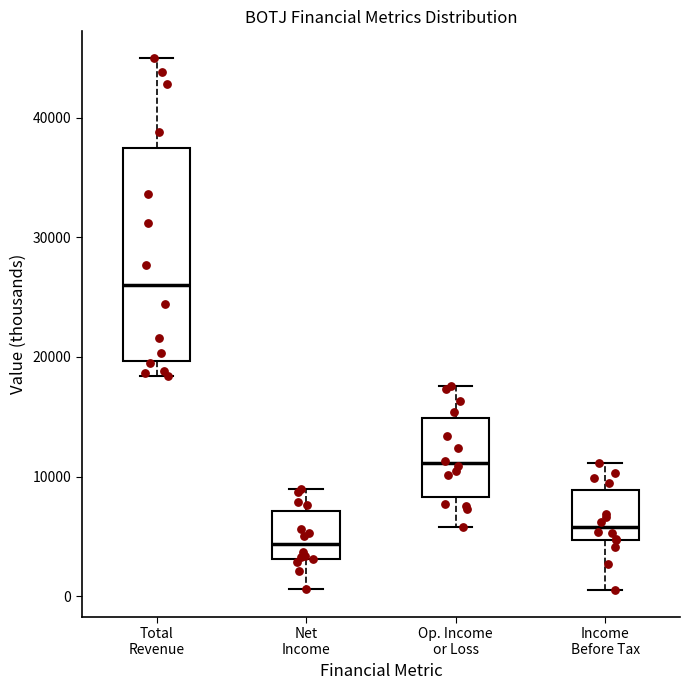

Reading left to right, transcribe this box plot: for each box, give where its median line is, the range the box spans, and where its two whiskers end, as read against the y-axis. The values are not printed on the chart, so give them approximately, as read against the axis.

Total Revenue: median 26000, box 20000 to 38000, whiskers 18000 to 45000
Net Income: median 4000, box 3000 to 7000, whiskers 1000 to 9000
Op. Income or Loss: median 11000, box 8000 to 15000, whiskers 6000 to 18000
Income Before Tax: median 6000, box 5000 to 9000, whiskers 1000 to 11000